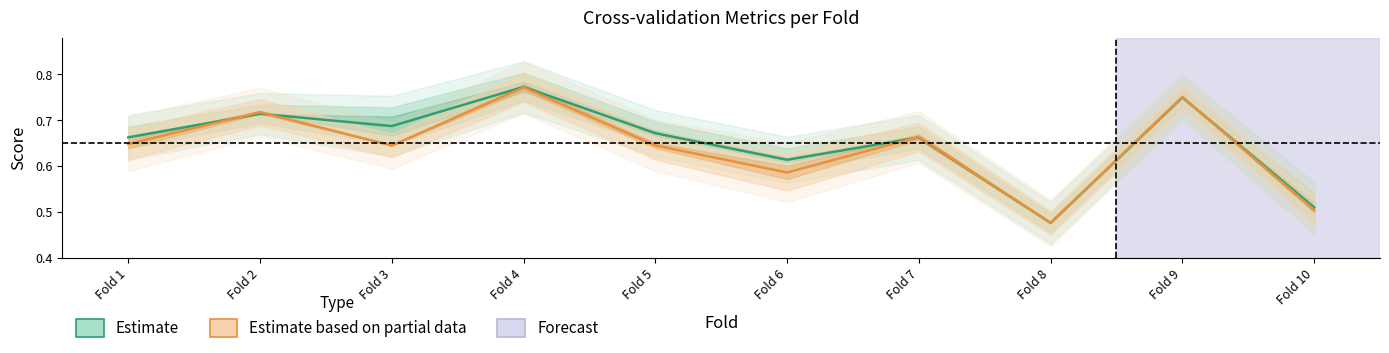

What is the value of the Estimate based on partial data point at the 6th from the left?

0.6